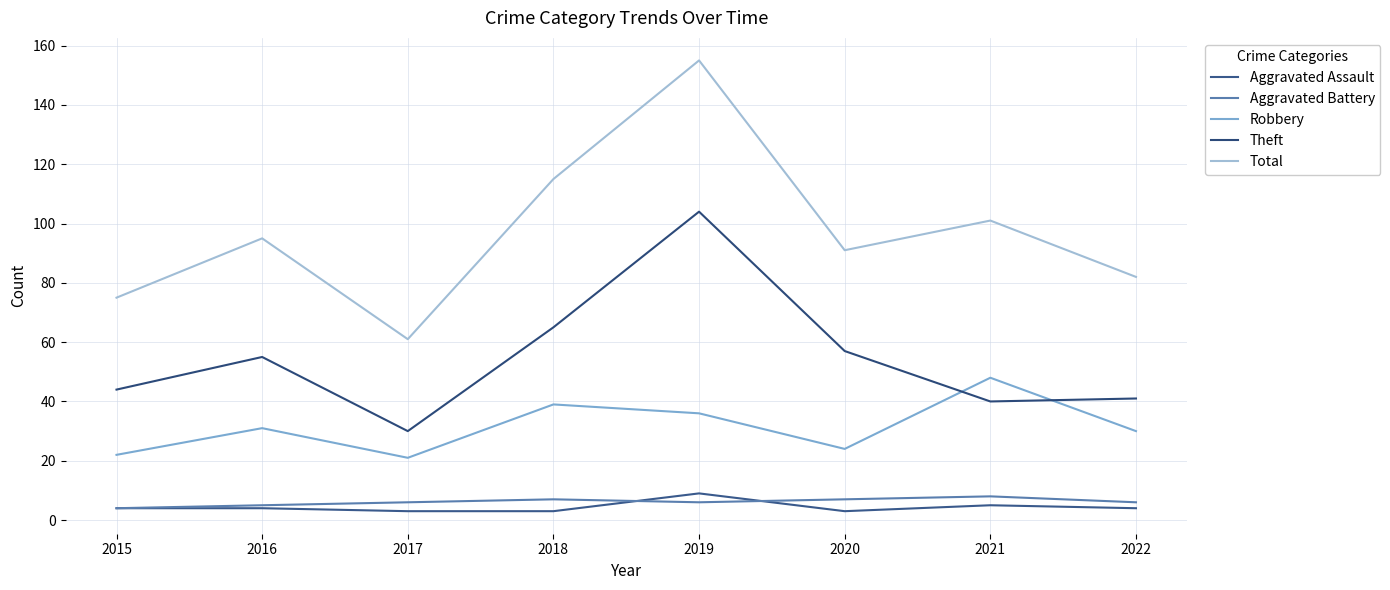

How many interior local peaks does the Aggravated Battery series have?

2